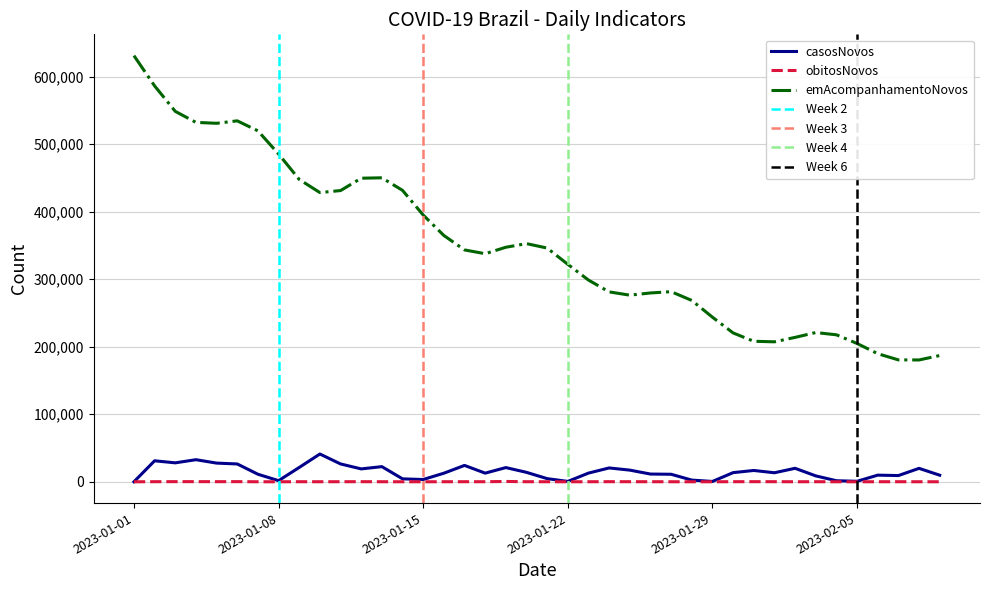

How many data points in obitosNovos are less than 91?

20